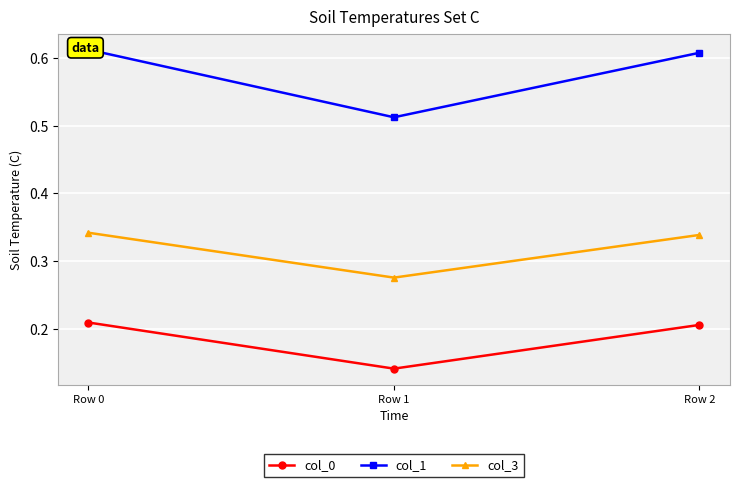

What is the average value of the col_1 series?

0.6